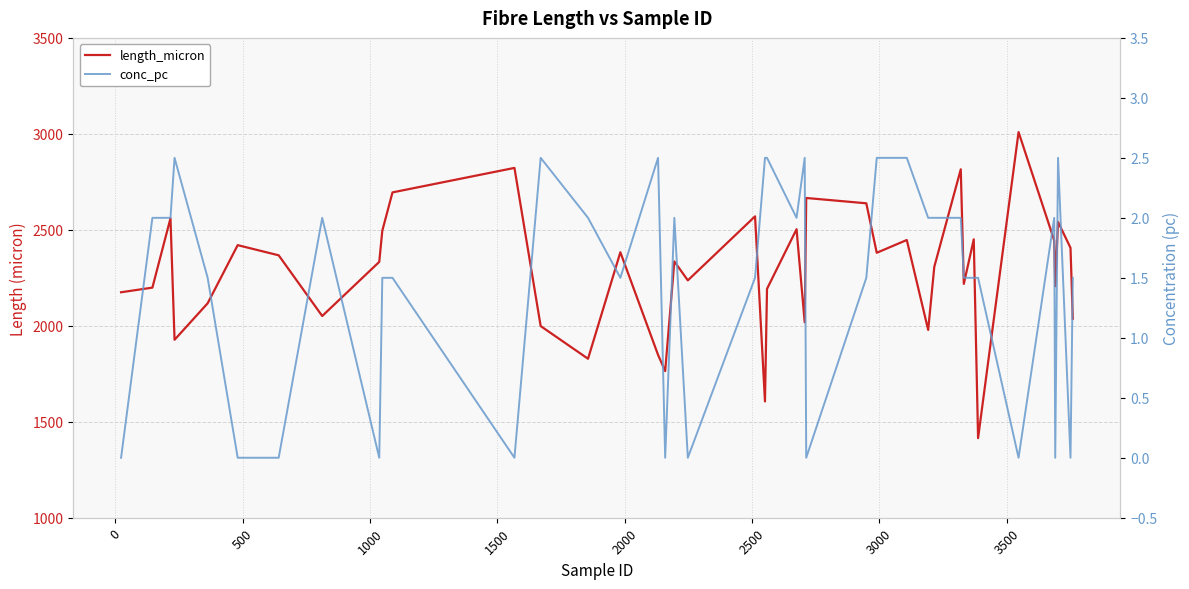

The value of length_micron at 27 is 515.3. True or false?

False